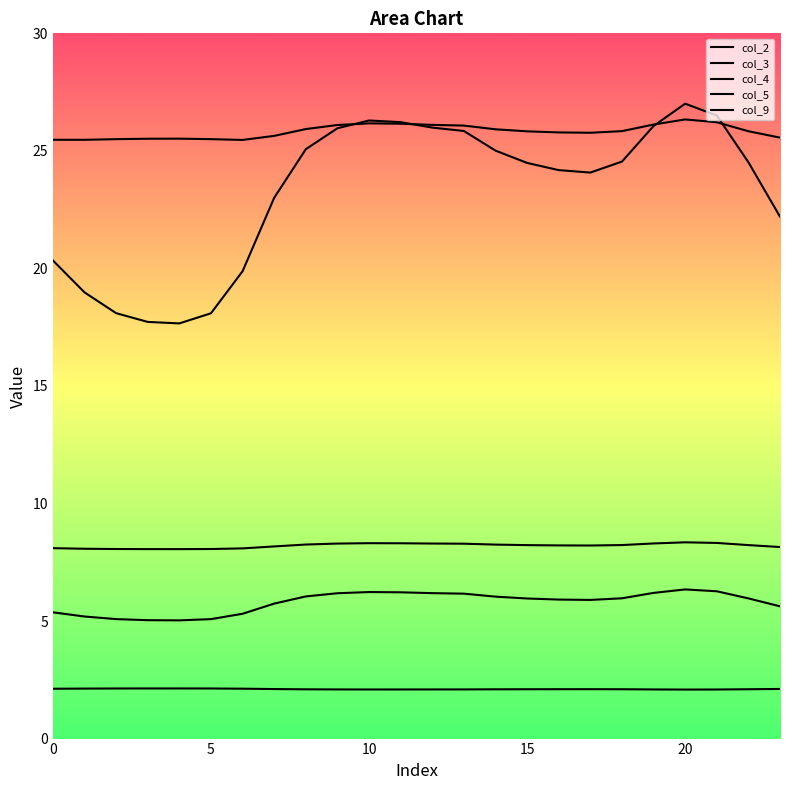

True or false: col_3 and col_9 intersect in this chart.

False